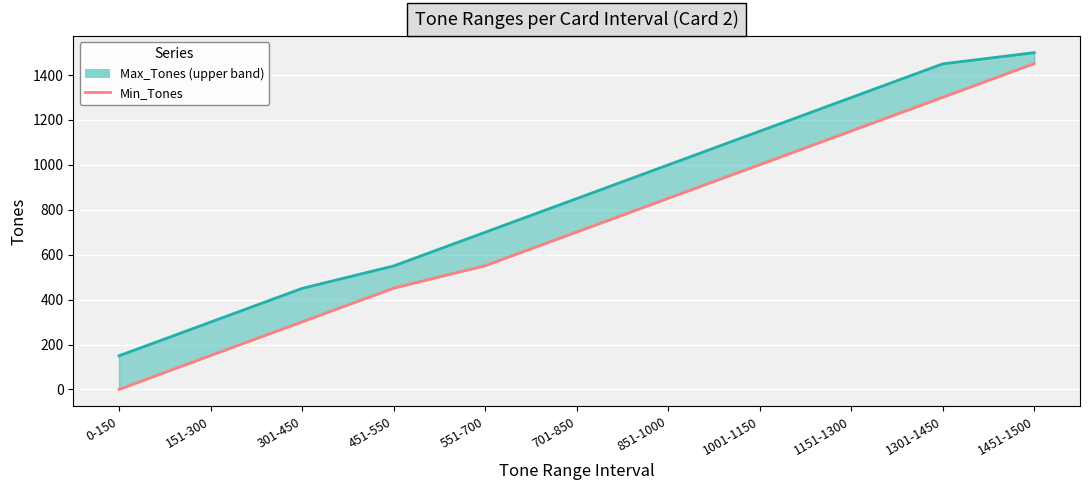

True or false: there are more than 0 points higher than both neighbors.

False